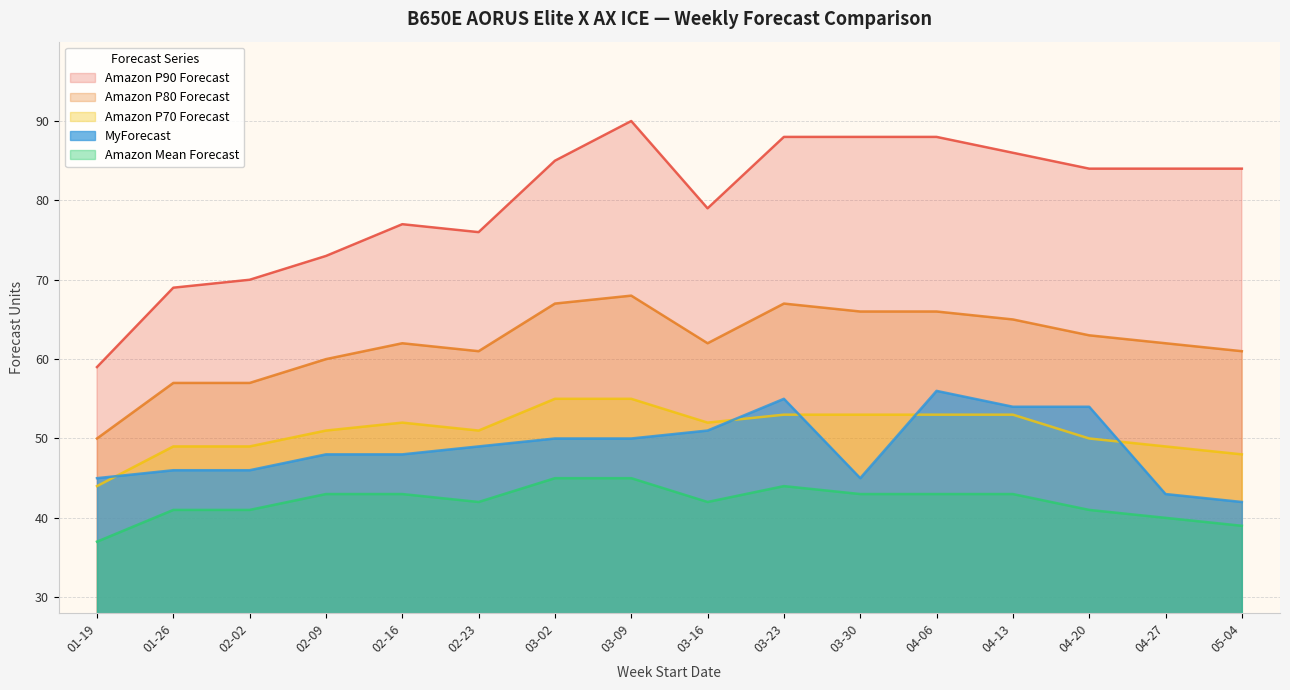

Which series has the widest spread of values?

Amazon P90 Forecast